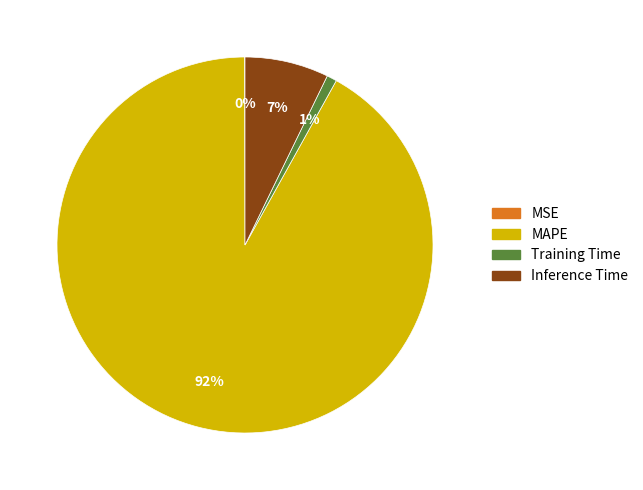

What percentage is the MAPE slice, to the nearest percent?

92%